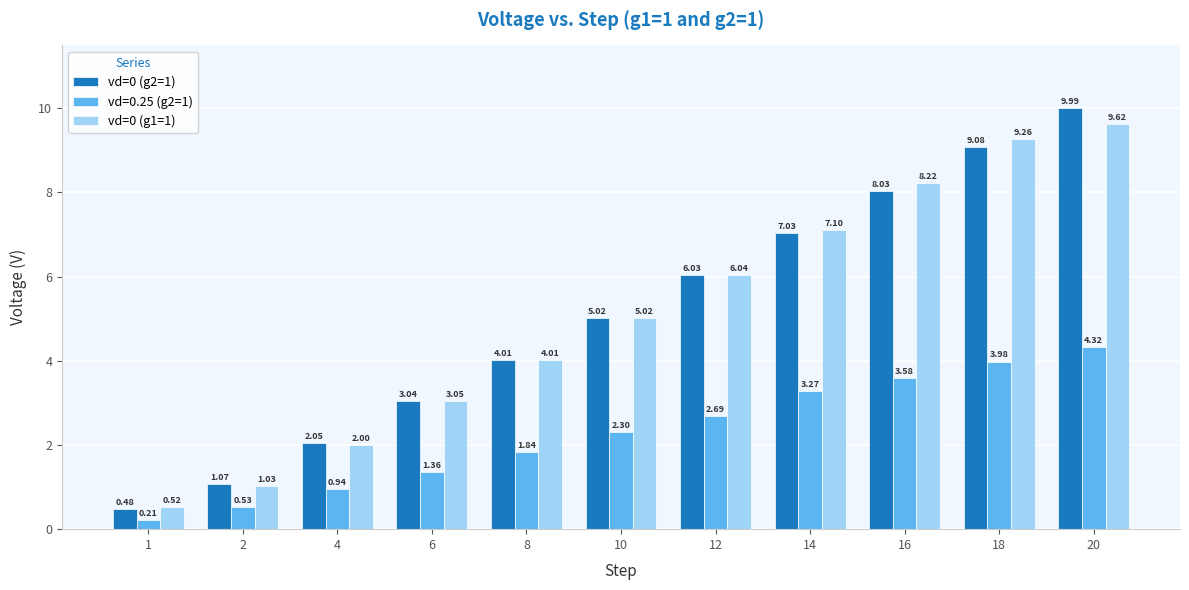

At which category is the sum across all series the highest?

20